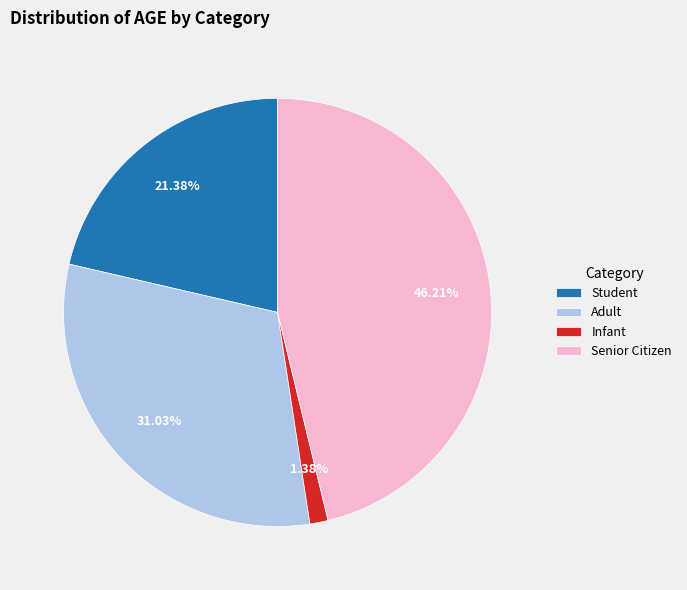

The Adult slice represents 17% of the pie. True or false?

False